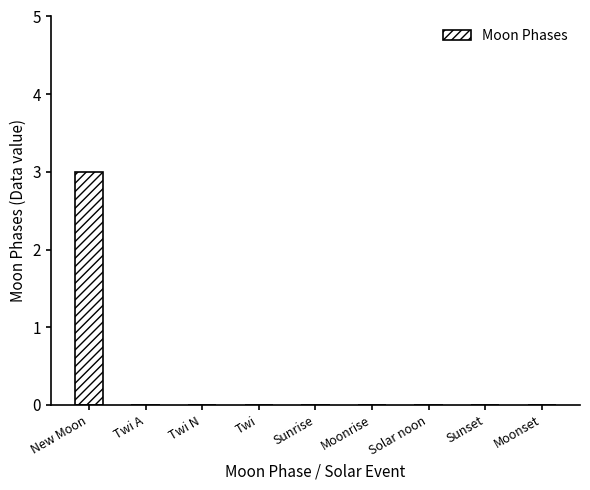

The value at Solar noon is -1. True or false?

False